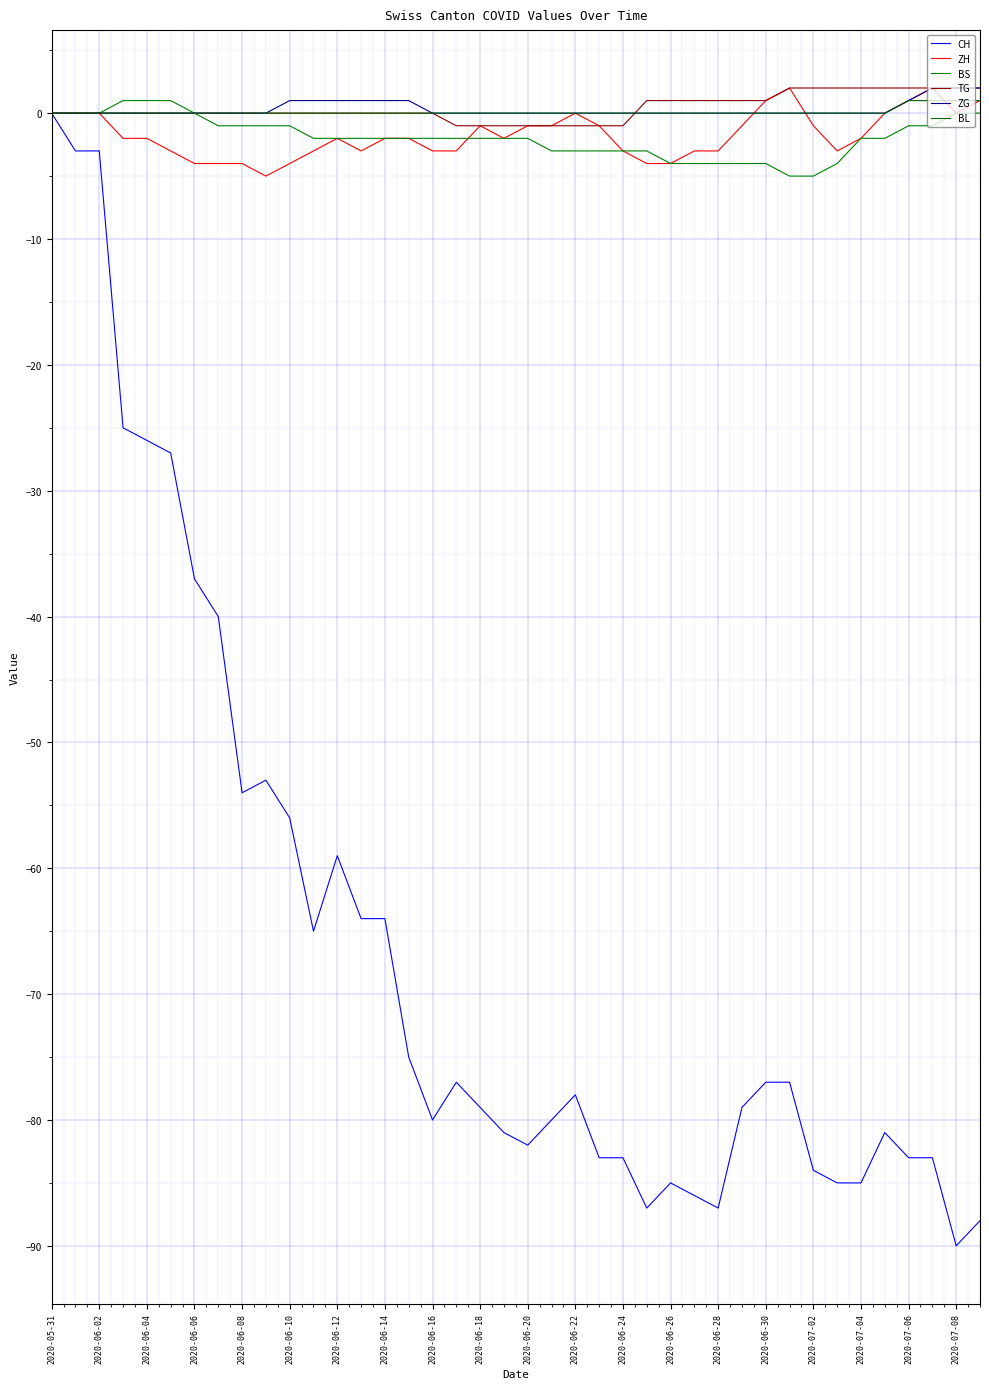

How many lines are shown in the chart?

6